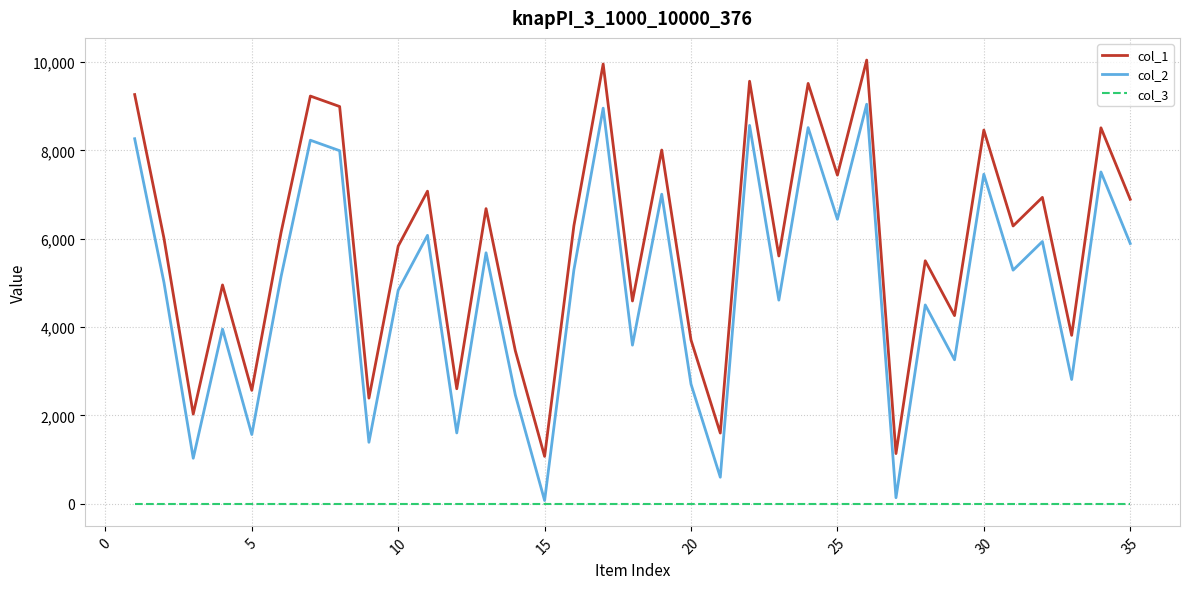

True or false: col_1 and col_2 intersect in this chart.

False